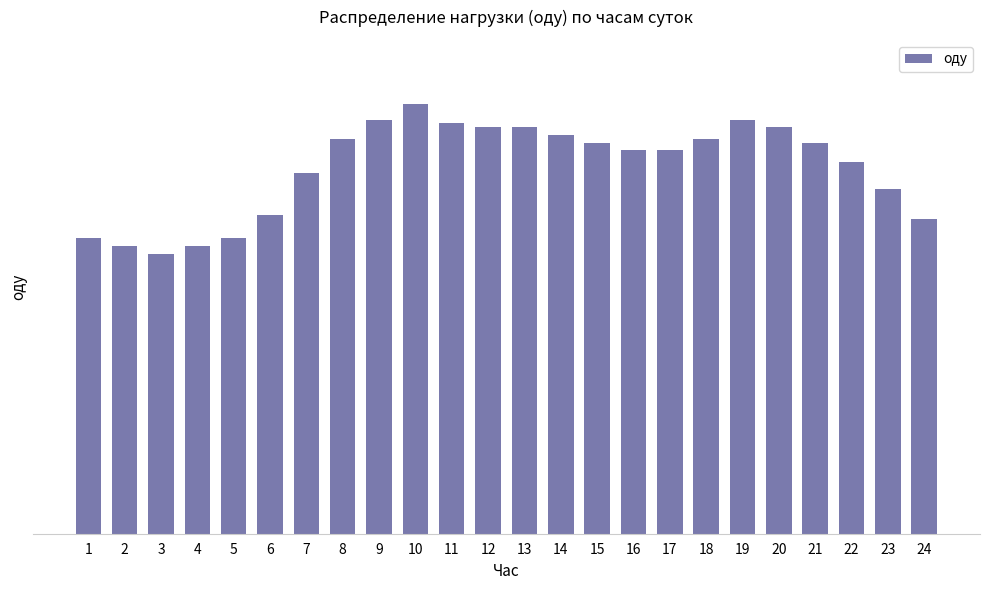

Is it true that the value at 11 is 5350?

True